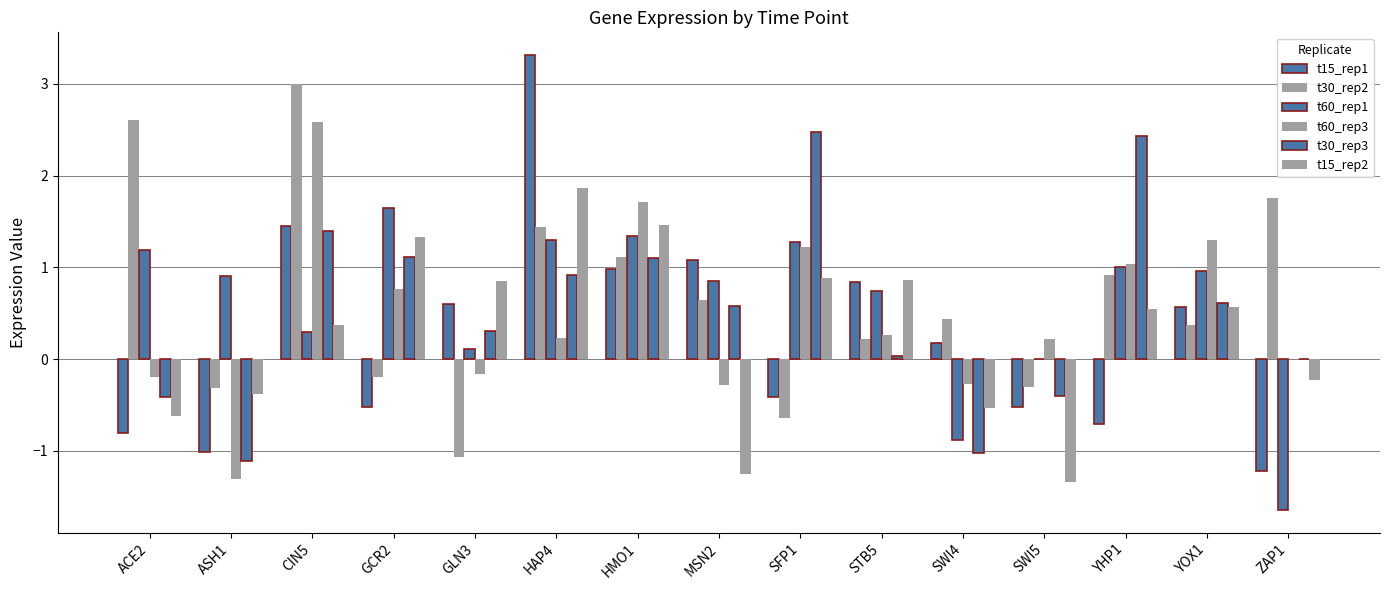

Are the bars horizontal?

No